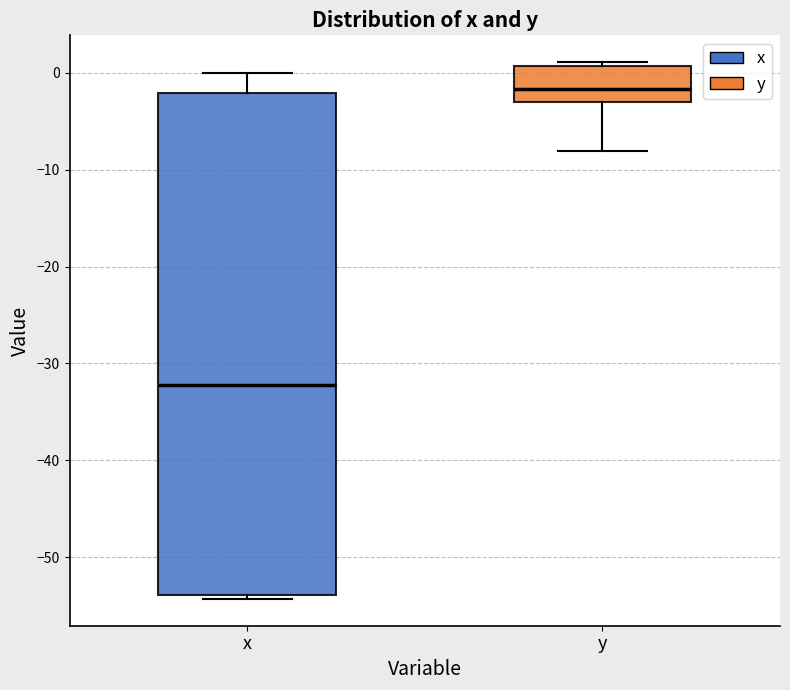

Where is the lower edge of the box for y on the y-axis? The values are not printed on the chart, so give them approximately, as read against the axis.

-3